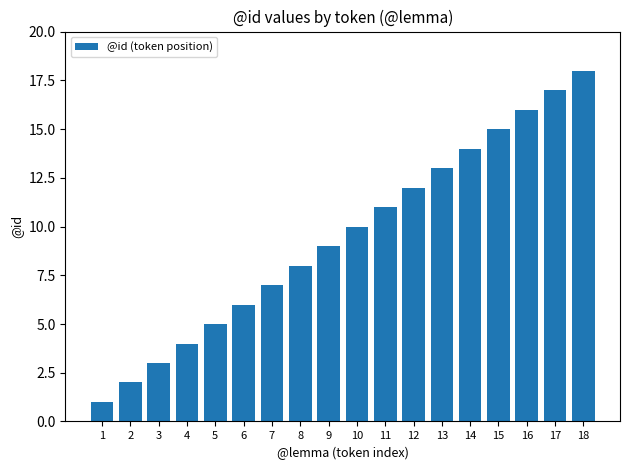

True or false: the data shows 3 at 16.

False